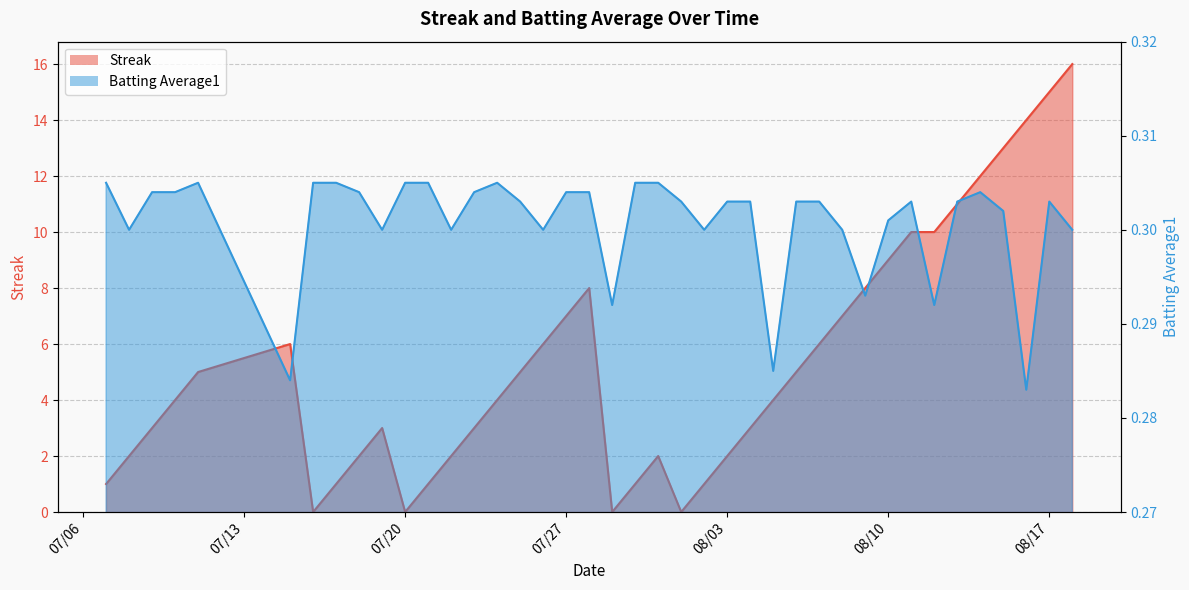

What is the greatest value displayed?

16.0